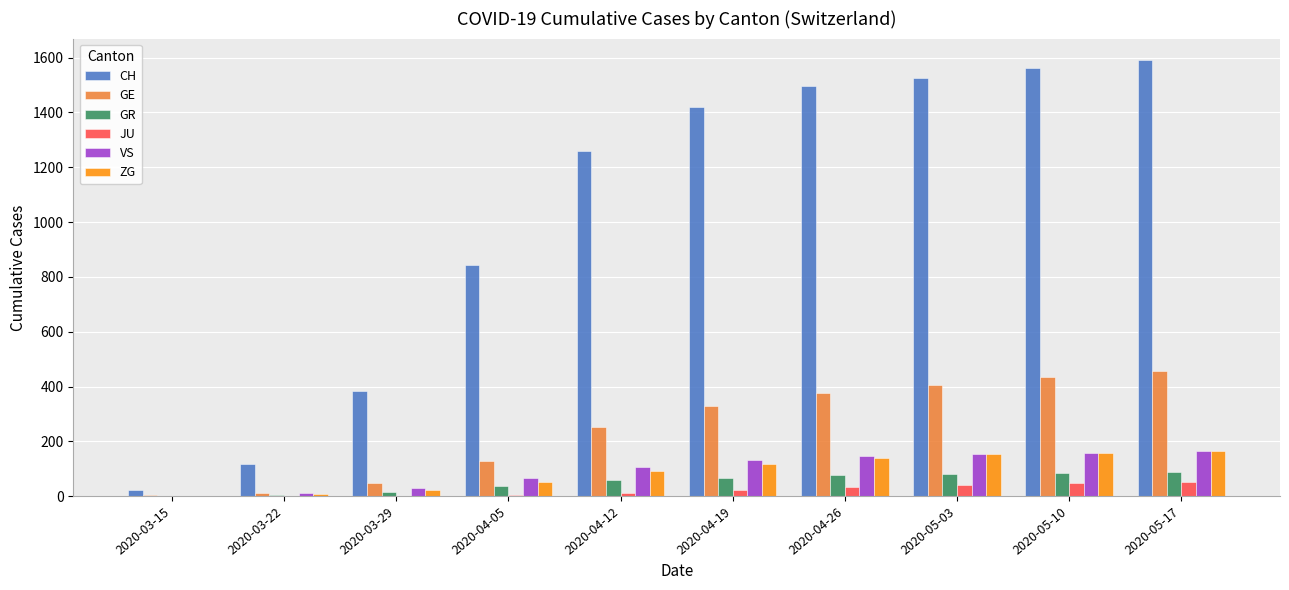

What is the difference between the ZG values at 2020-04-12 and 2020-03-22?

84